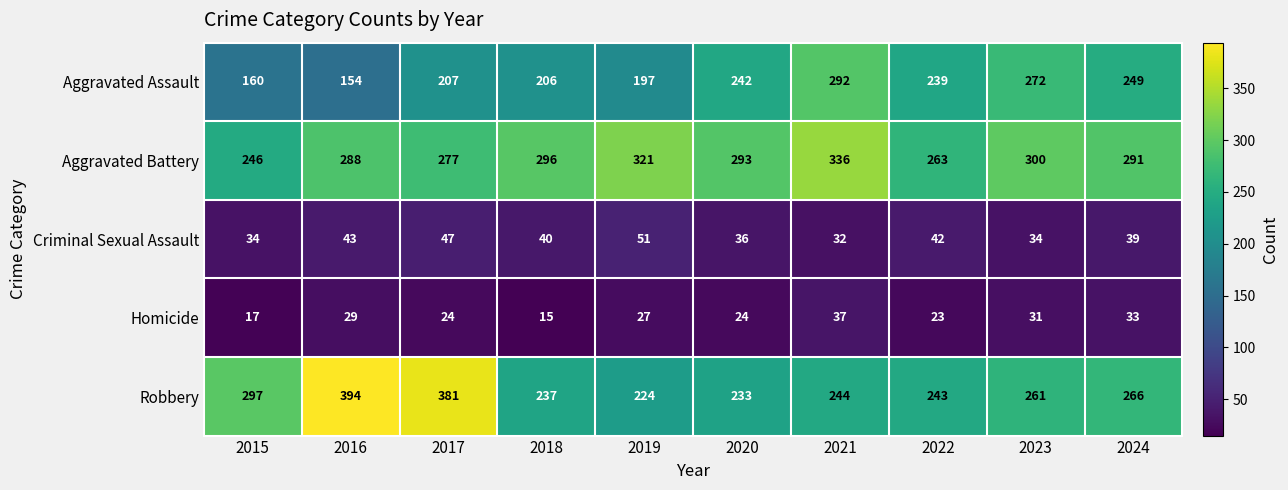

What is the minimum value shown in the chart?

15